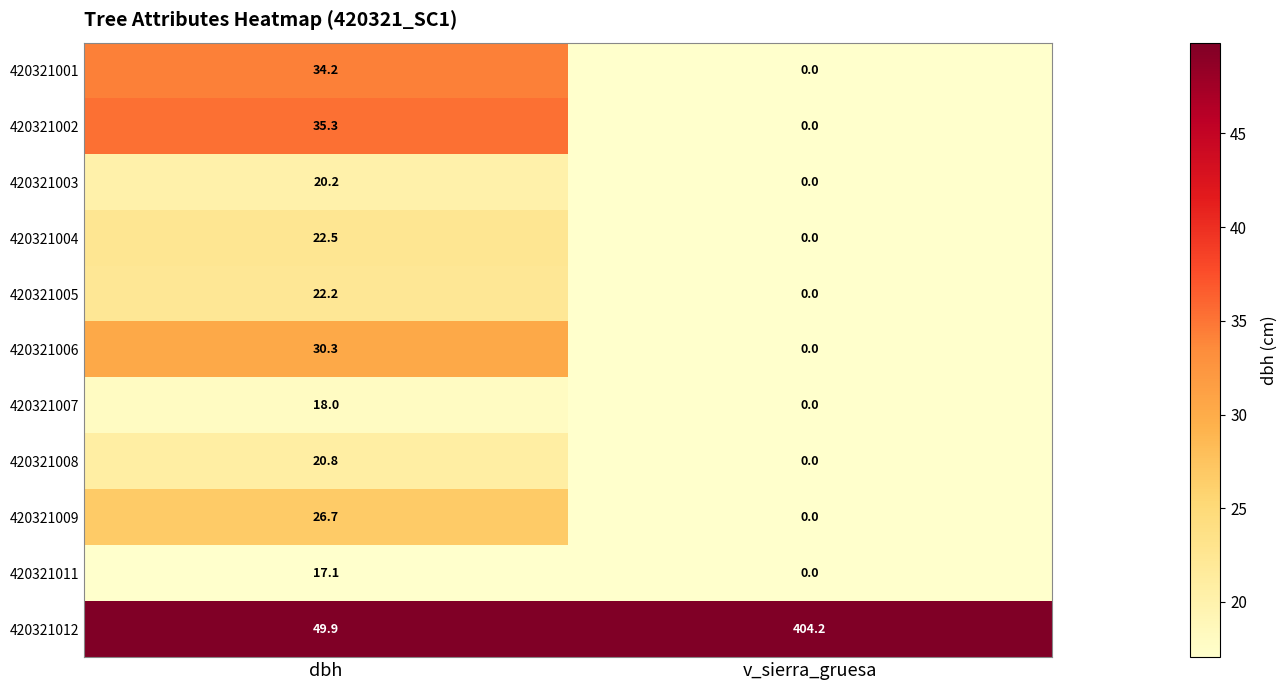

What is the sum of the 420321004 values at v_sierra_gruesa and dbh?

22.5